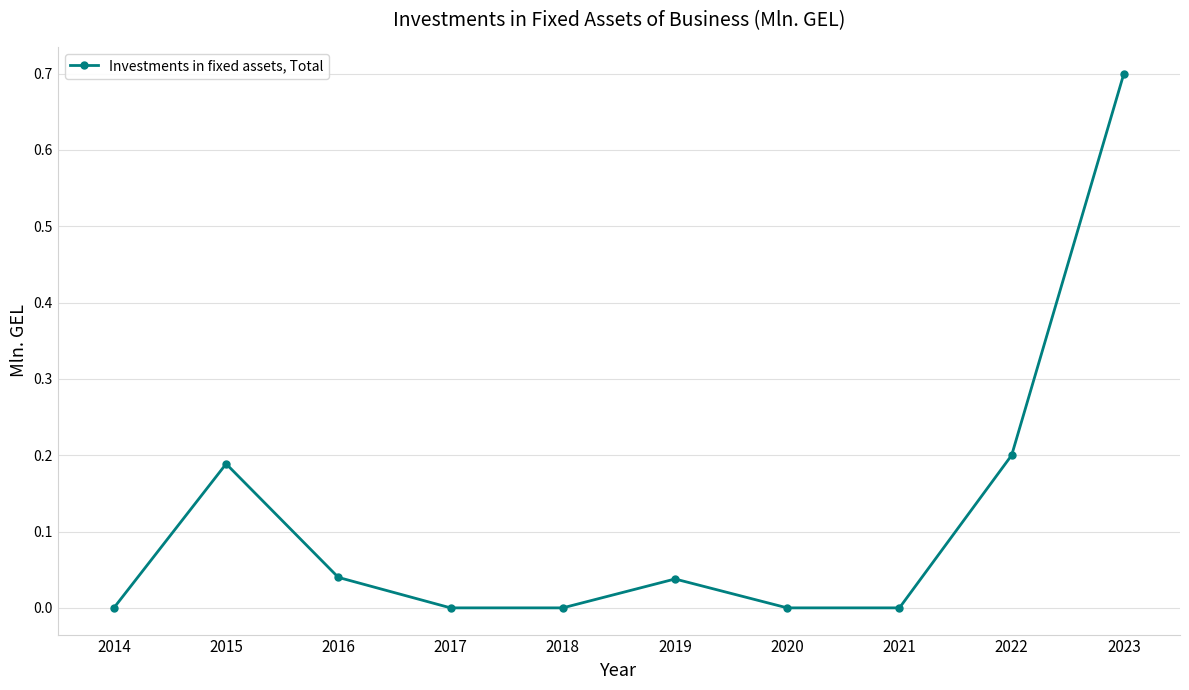

Which label corresponds to the largest value in the chart?

2023